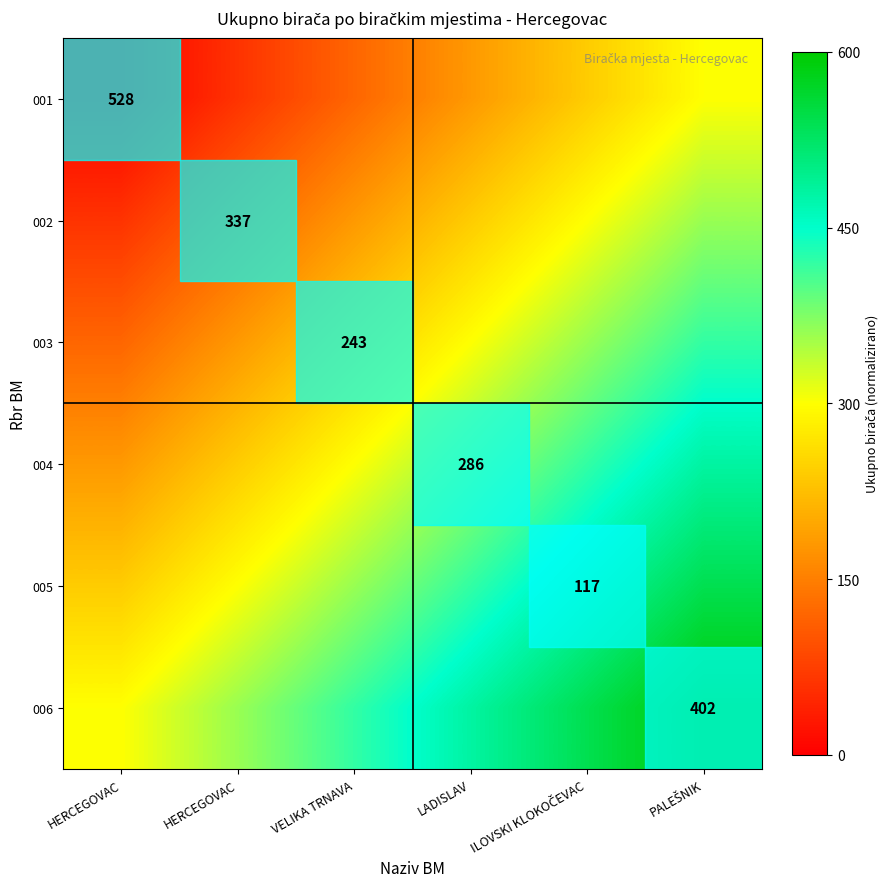

The 001 series shows 0.1 at LADISLAV. True or false?

False